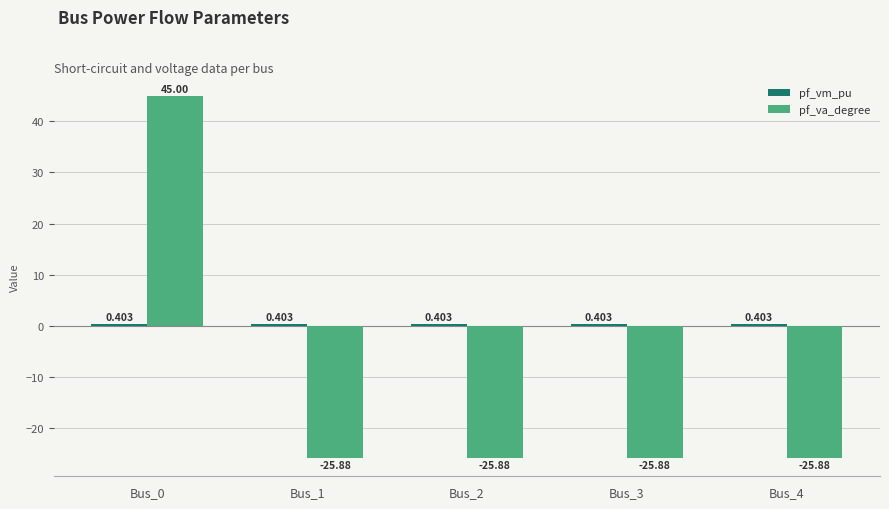

What is the spread (max minus min) of values at Bus_1?

26.3